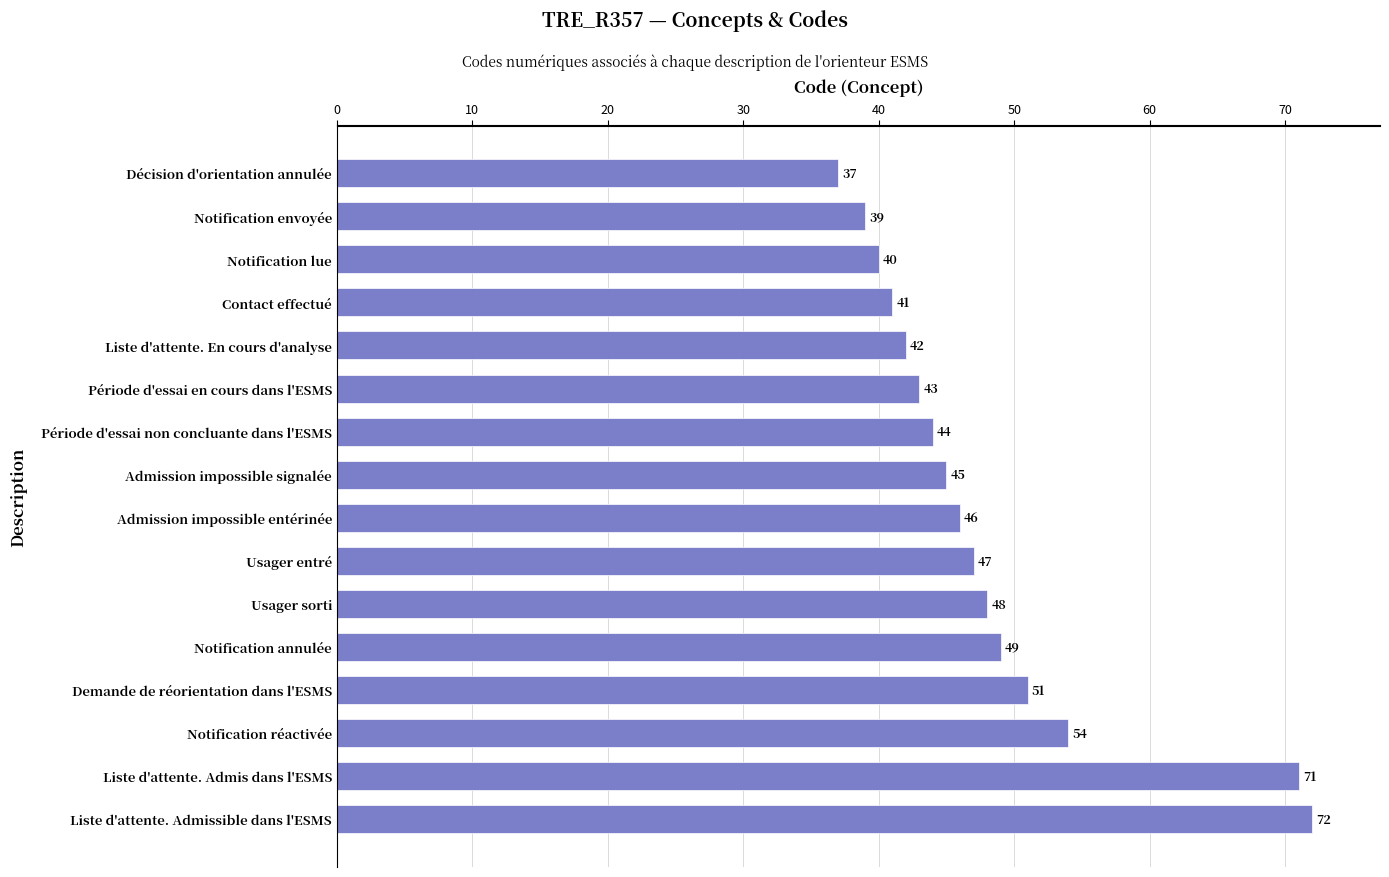

List the labels in order of value, largest first.

Liste d'attente. Admissible dans l'ESMS, Liste d'attente. Admis dans l'ESMS, Notification réactivée, Demande de réorientation dans l'ESMS, Notification annulée, Usager sorti, Usager entré, Admission impossible entérinée, Admission impossible signalée, Période d'essai non concluante dans l'ESMS, Période d'essai en cours dans l'ESMS, Liste d'attente. En cours d'analyse, Contact effectué, Notification lue, Notification envoyée, Décision d'orientation annulée